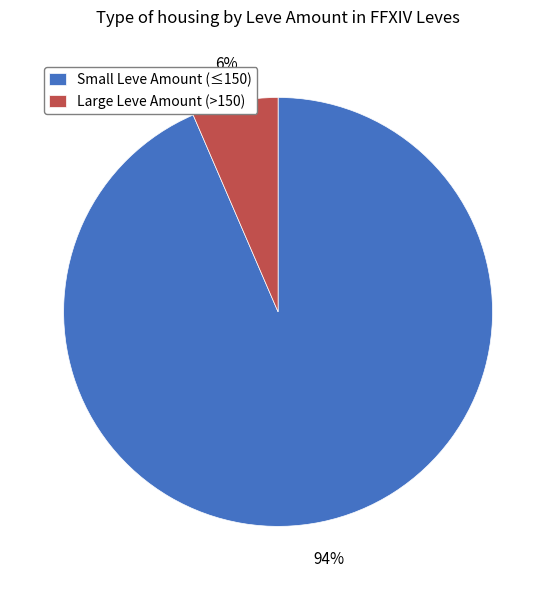

Which slice represents more than half of the pie?

Small Leve Amount (≤150)